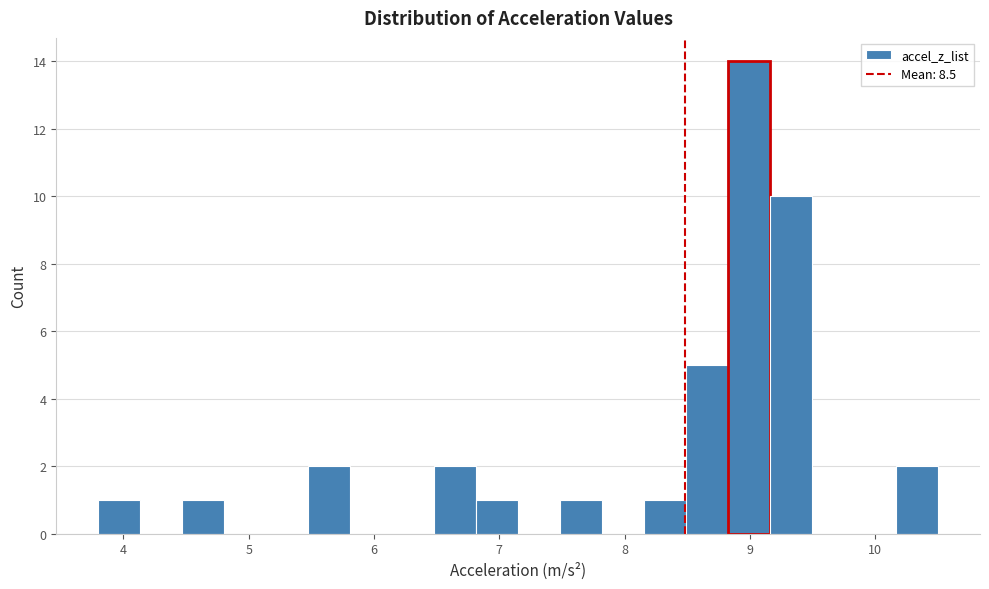

Read against the x-axis, roughly where is the centre of the tallest bar?

9.0